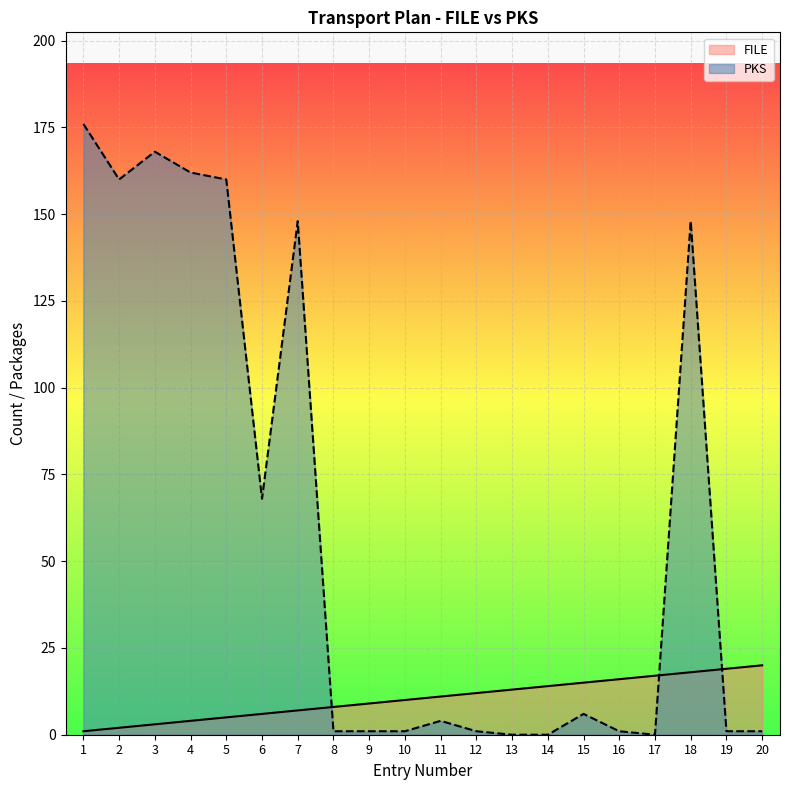

Reading left to right, extract all data points from this chart.

FILE_line: 1=1	2=2	3=3	4=4	5=5	6=6	7=7	8=8	9=9	10=10	11=11	12=12	13=13	14=14	15=15	16=16	17=17	18=18	19=19	20=20
PKS_line: 1=176	2=160	3=168	4=162	5=160	6=68	7=148	8=1	9=1	10=1	11=4	12=1	13=0	14=0	15=6	16=1	17=0	18=148	19=1	20=1